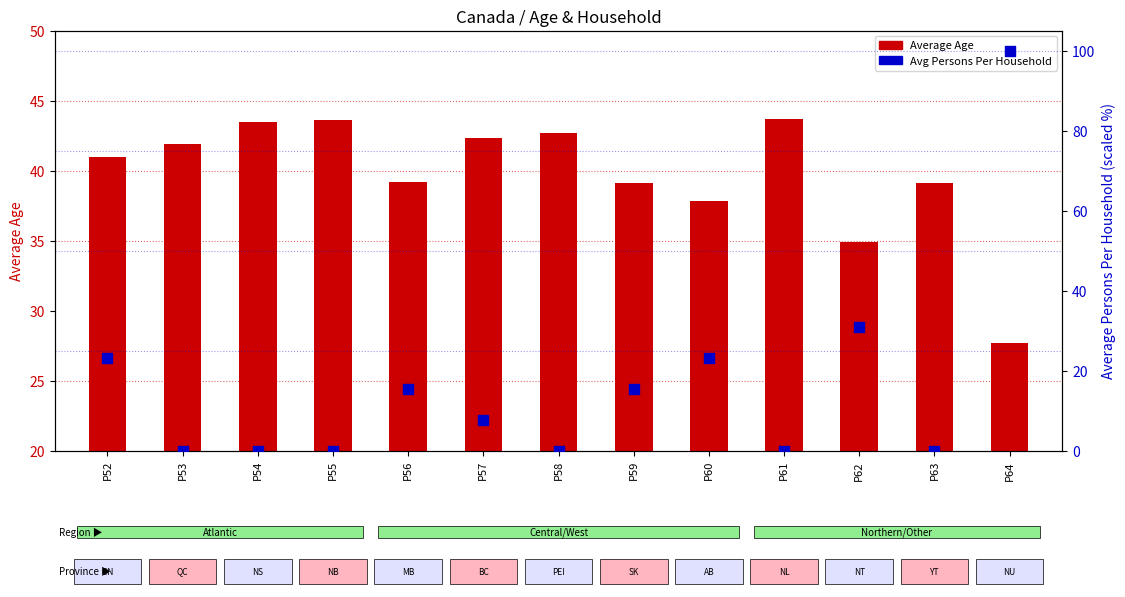

What is the total value across all series at P57?

50.0